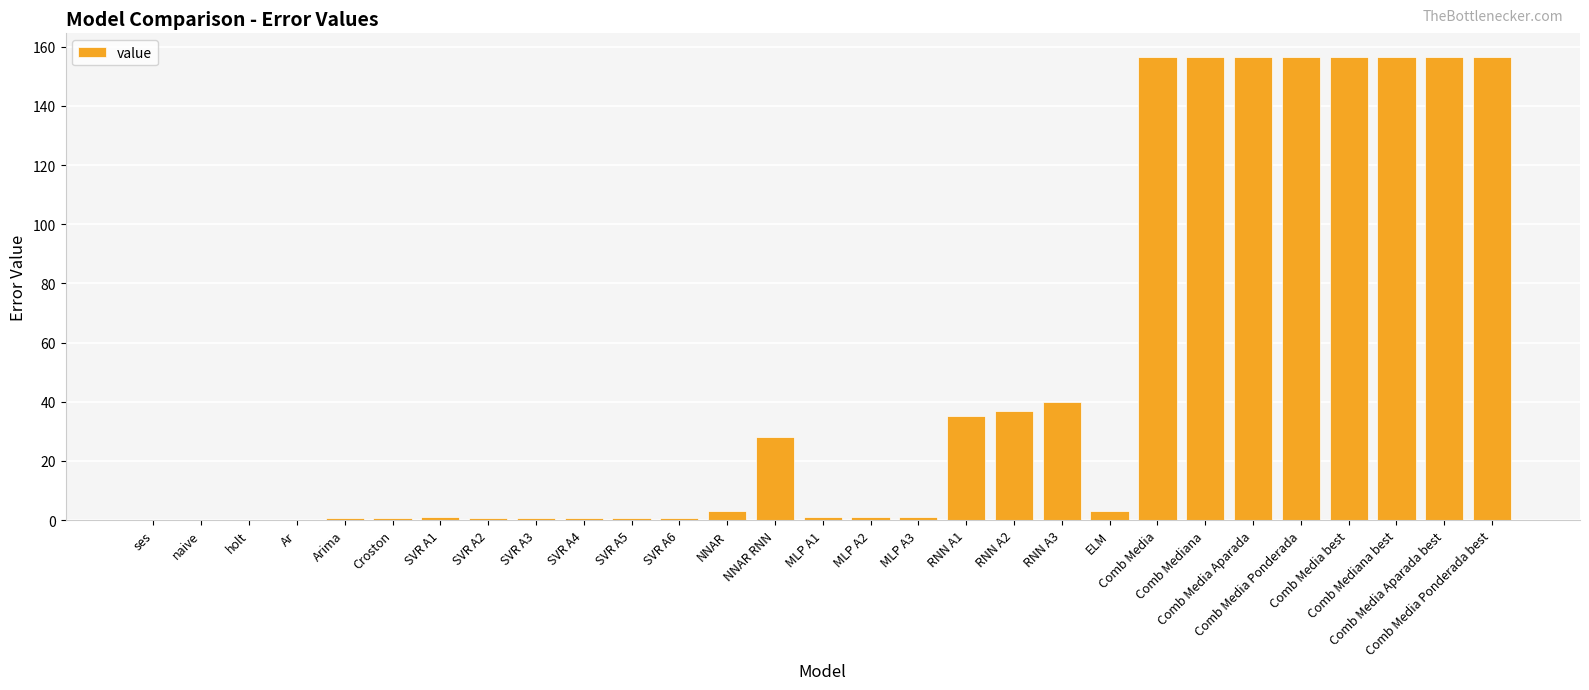

The chart shows a value of 156.7 at Comb Media best. True or false?

True